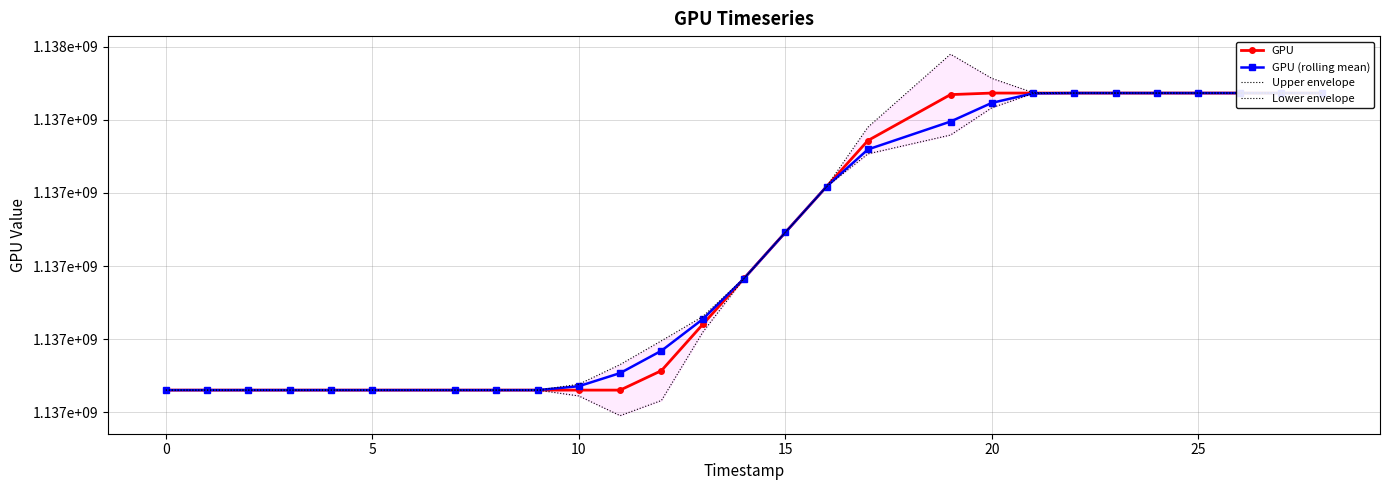

True or false: Upper envelope has more than 2 points higher than both neighbors.

False